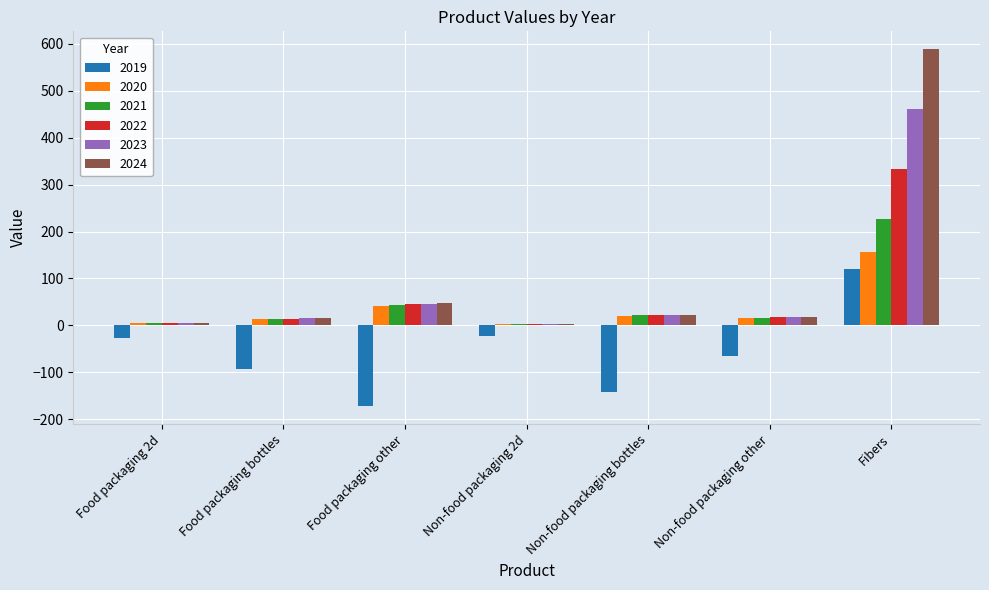

What position from the left is Non-food packaging other?

6